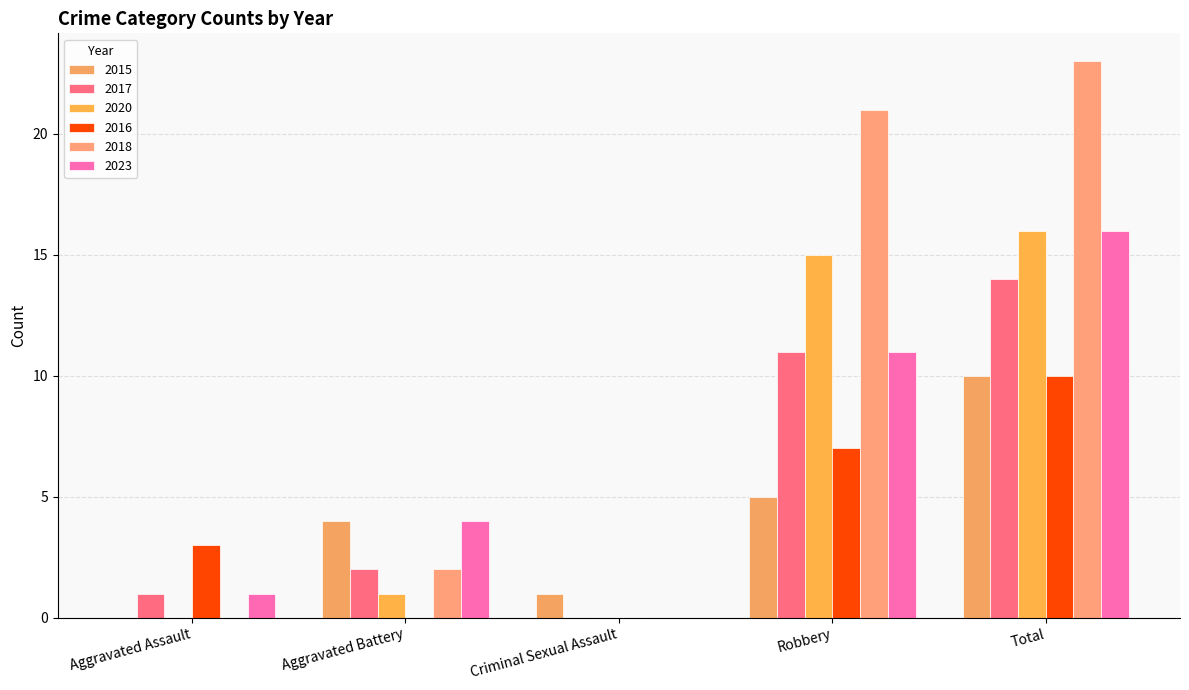

Read the 2017 value at Aggravated Assault.

1